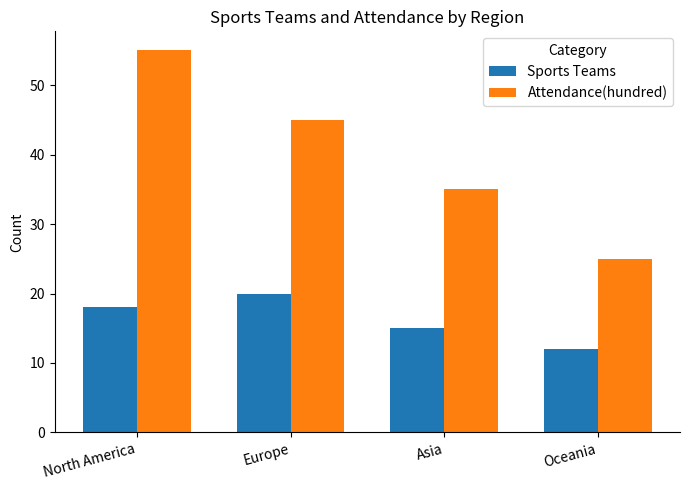

What is the total value across all series at North America?

73